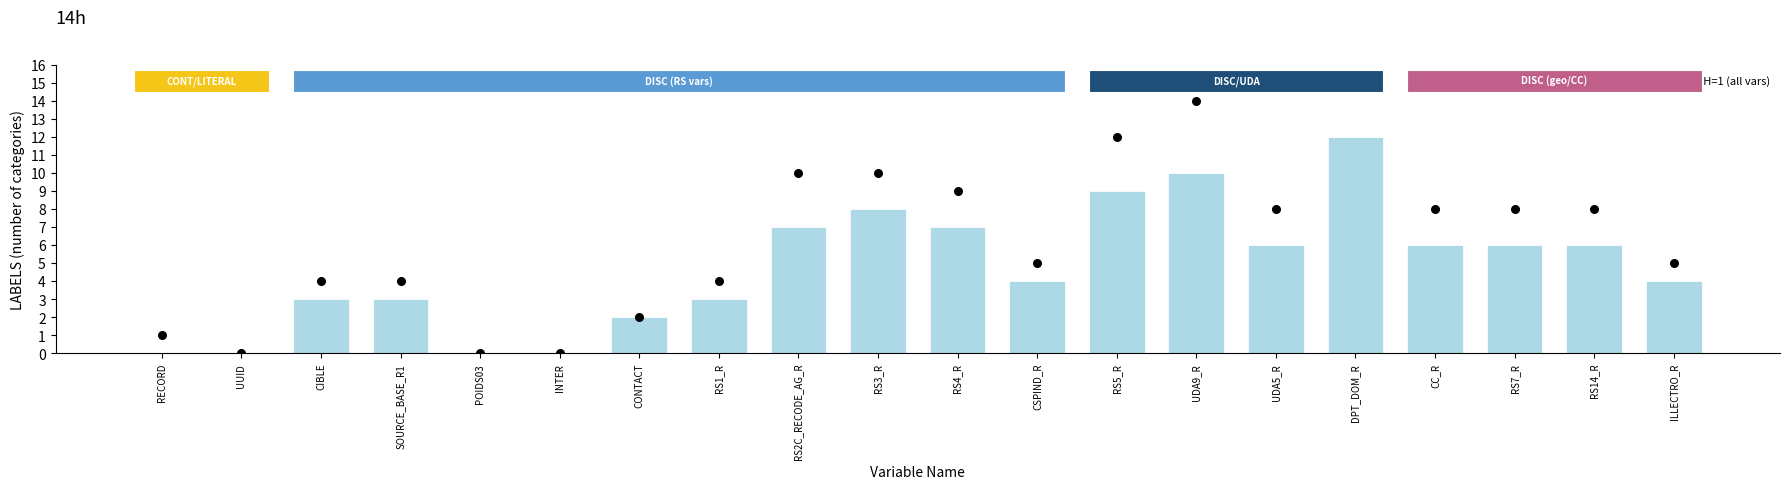

Which has a higher value, RECORD or SOURCE_BASE_R1?

SOURCE_BASE_R1